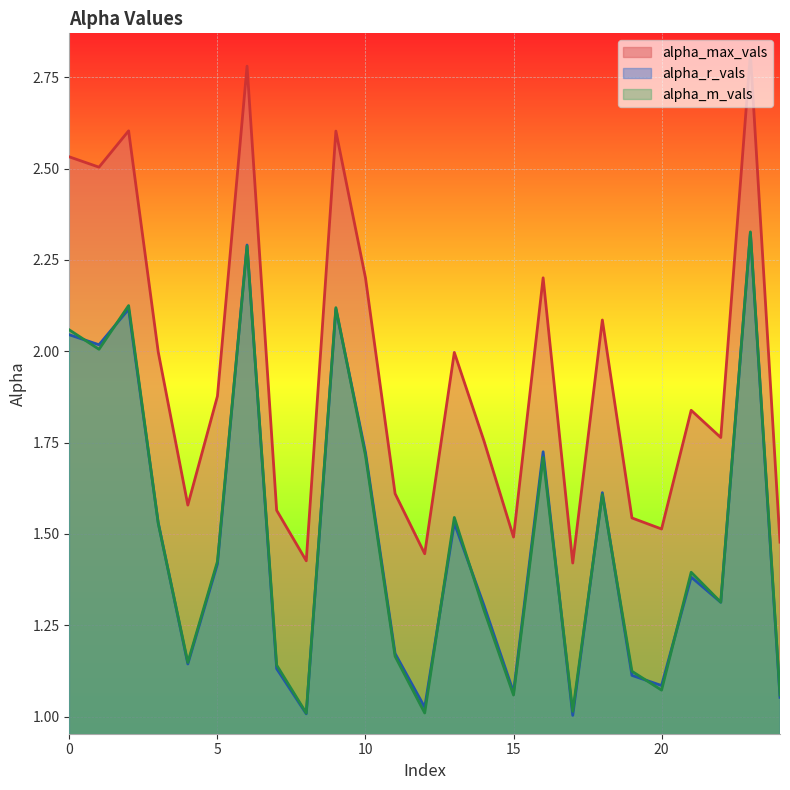

The value of alpha_m_vals at 7 is 1.1. True or false?

True